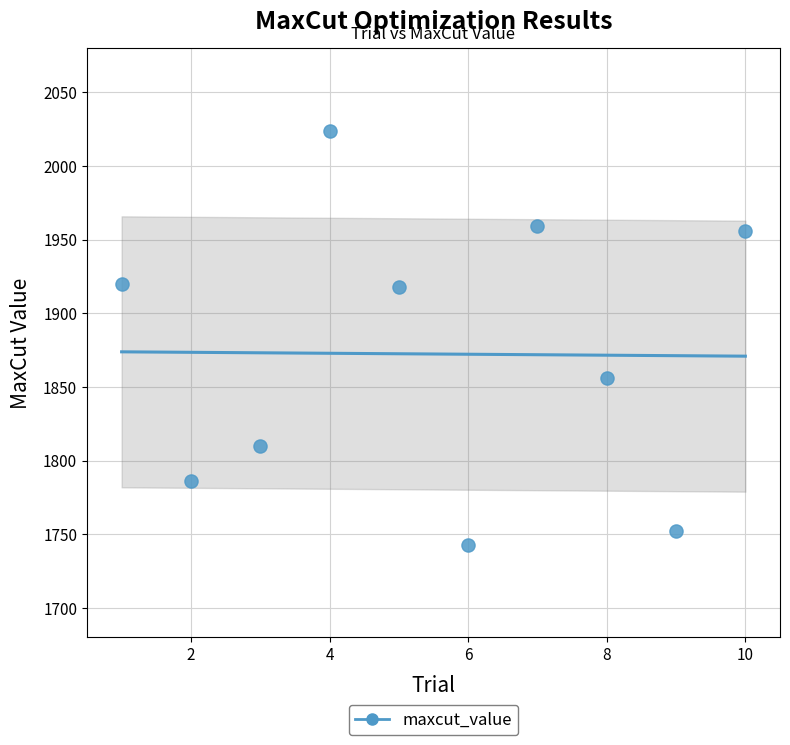

What Y value in the scatter plot is closest to 1883?

1856